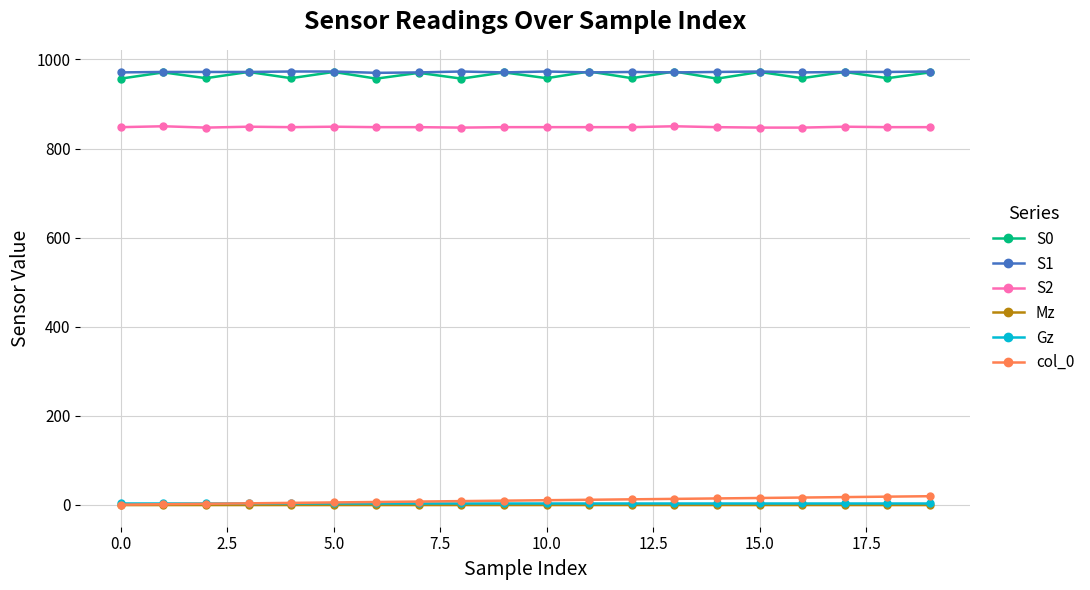

How many distinct data groups are displayed?

6